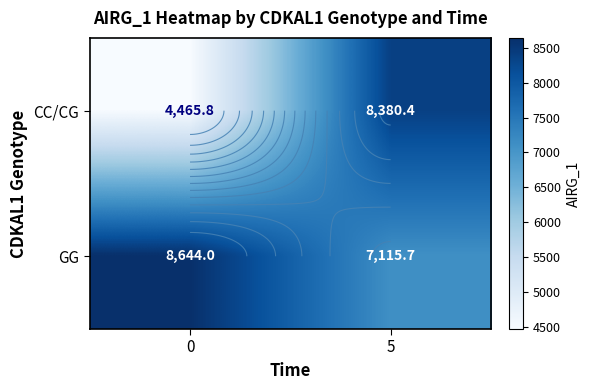

At how many categories does at least one series exceed 7631?

2